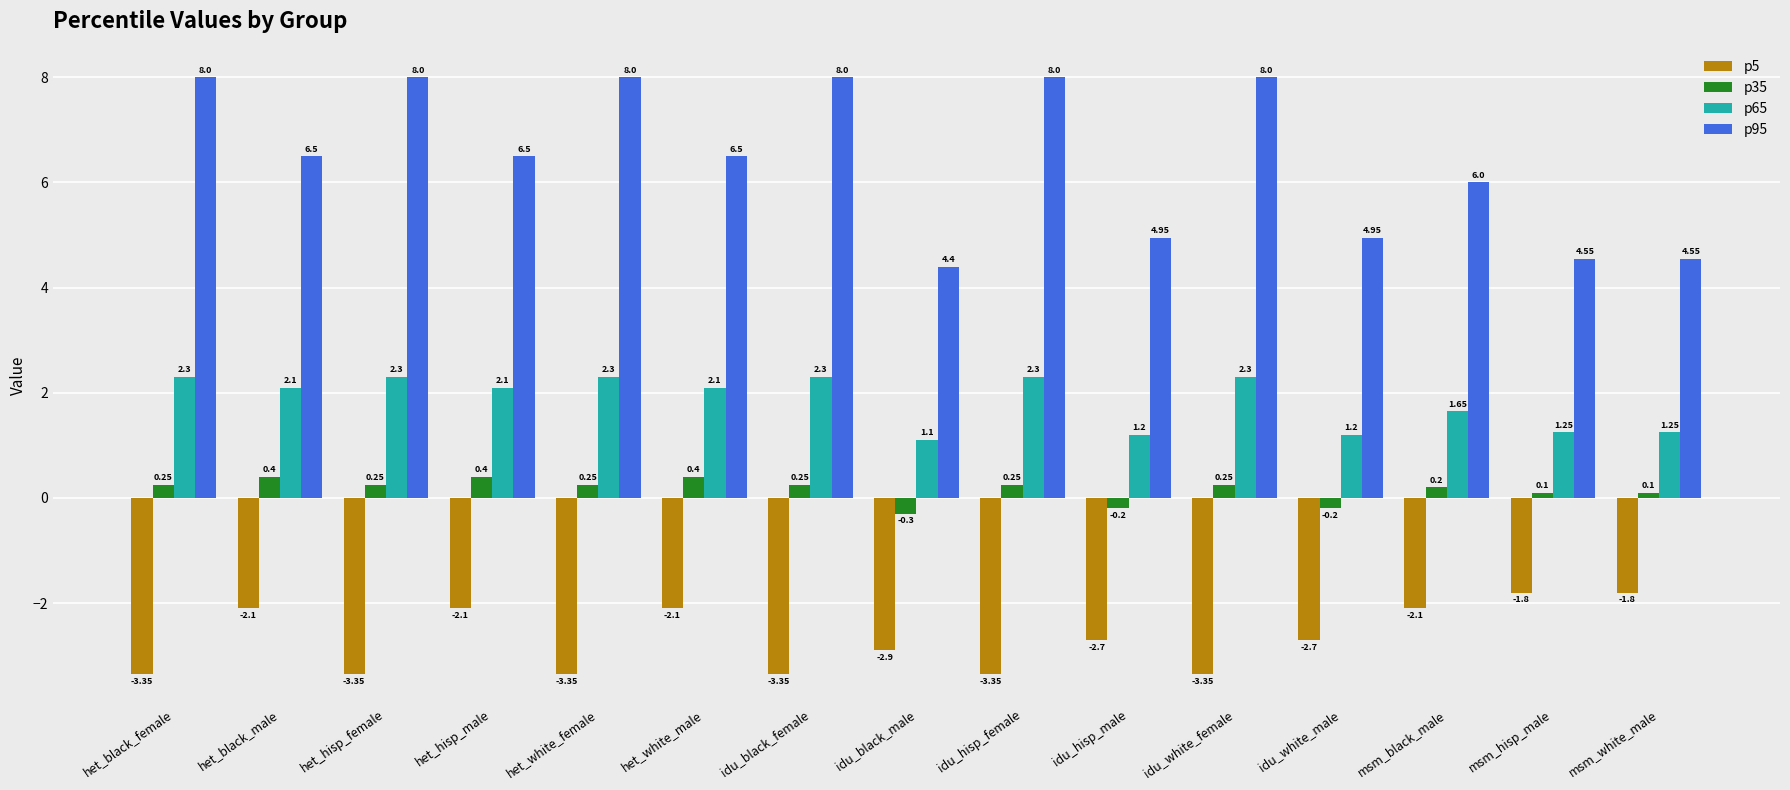

Rank the series by their maximum value, from highest to lowest.

p95, p65, p35, p5